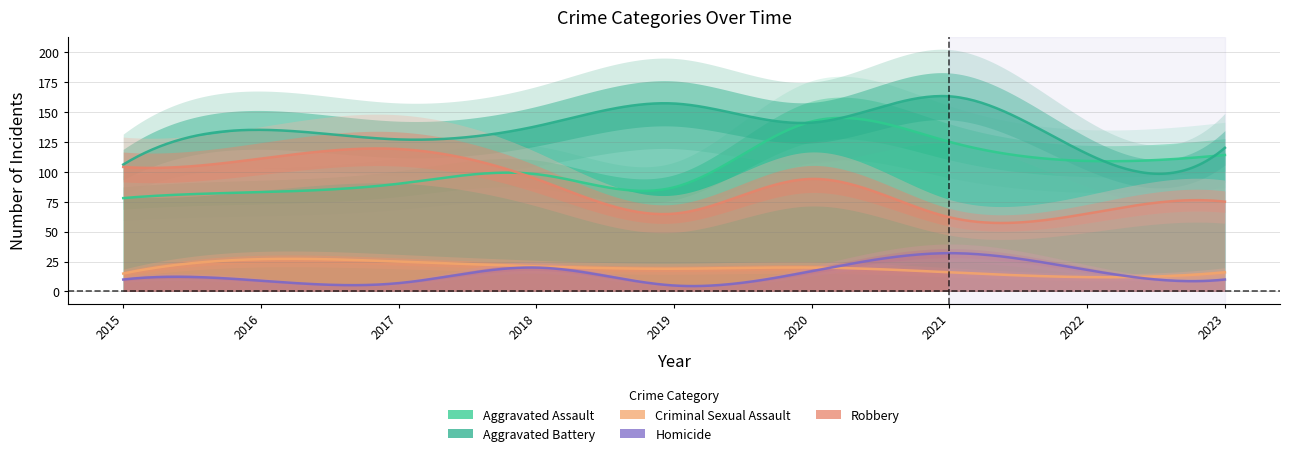

What is the difference between the Homicide values at 2022 and 2015?

8